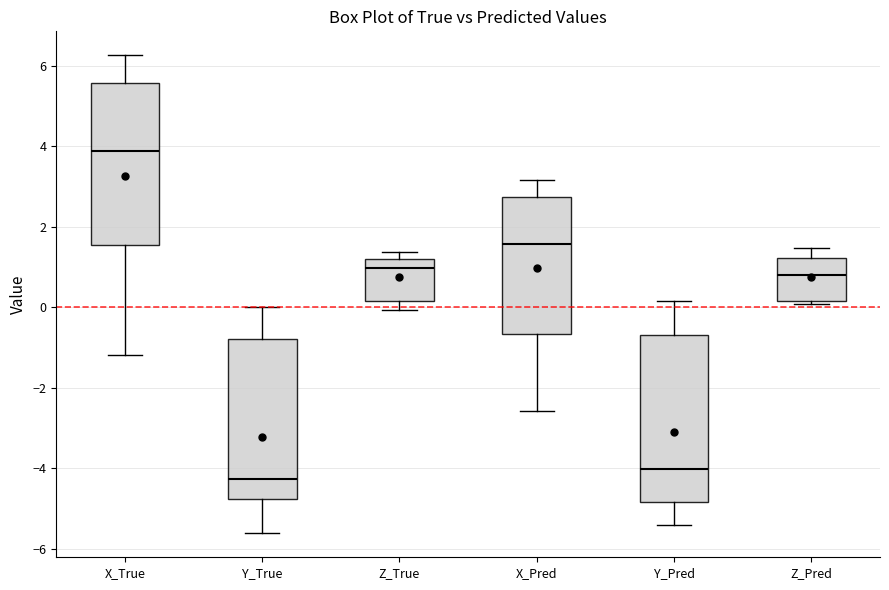

Reading left to right, transcribe this box plot: for each box, give where its median line is, the range the box spans, and where its two whiskers end, as read against the y-axis. The values are not printed on the chart, so give them approximately, as read against the axis.

X_True: median 3.8, box 1.6 to 5.6, whiskers -1.2 to 6.2
Y_True: median -4.2, box -4.8 to -0.8, whiskers -5.6 to 0.0
Z_True: median 1.0, box 0.2 to 1.2, whiskers 0.0 to 1.4
X_Pred: median 1.6, box -0.6 to 2.8, whiskers -2.6 to 3.2
Y_Pred: median -4.0, box -4.8 to -0.6, whiskers -5.4 to 0.2
Z_Pred: median 0.8, box 0.2 to 1.2, whiskers 0.0 to 1.4